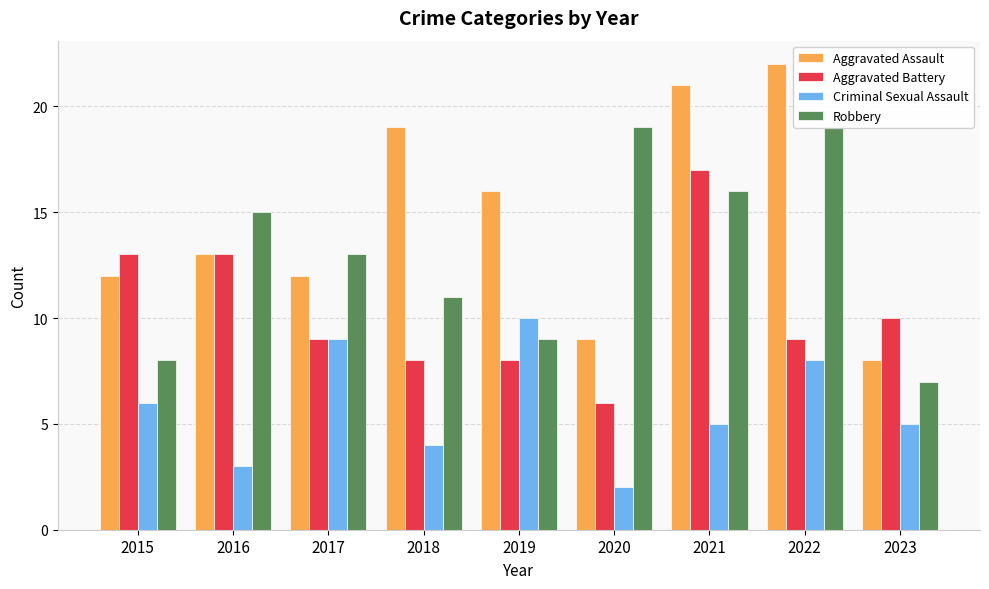

Which series has the widest spread of values?

Aggravated Assault